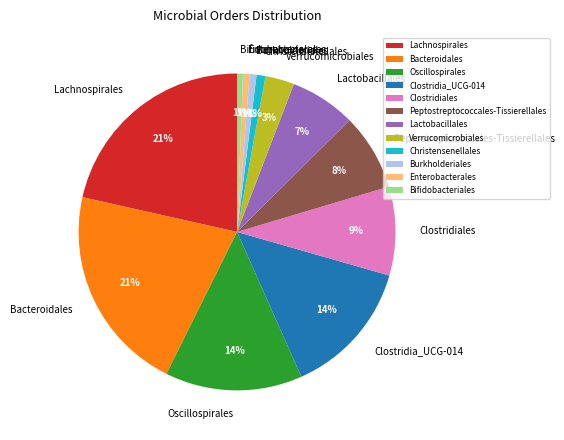

Is there any slice that represents more than half of the pie?

No